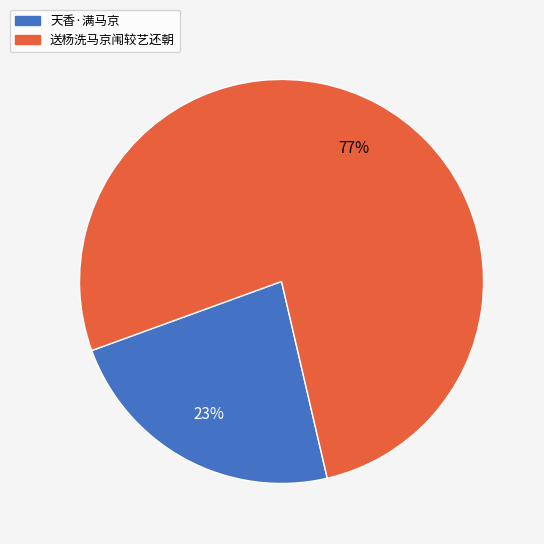

Do 送杨洗马京闱较艺还朝 and 天香·满马京 together represent more than half of the pie?

Yes